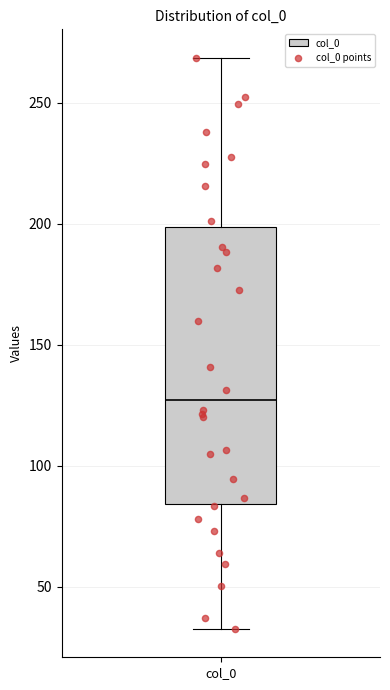

Transcribe this box plot: give where the median line is, the range the box spans, and where the two whiskers end, as read against the y-axis. The values are not printed on the chart, so give them approximately, as read against the axis.

median 125, box 85 to 200, whiskers 35 to 270